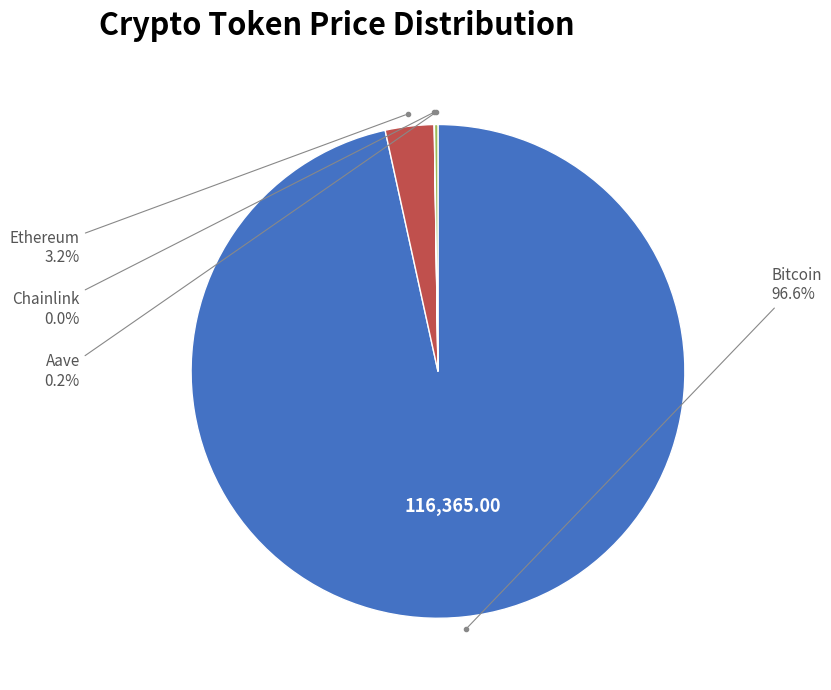

Is there a majority slice in this chart?

Yes